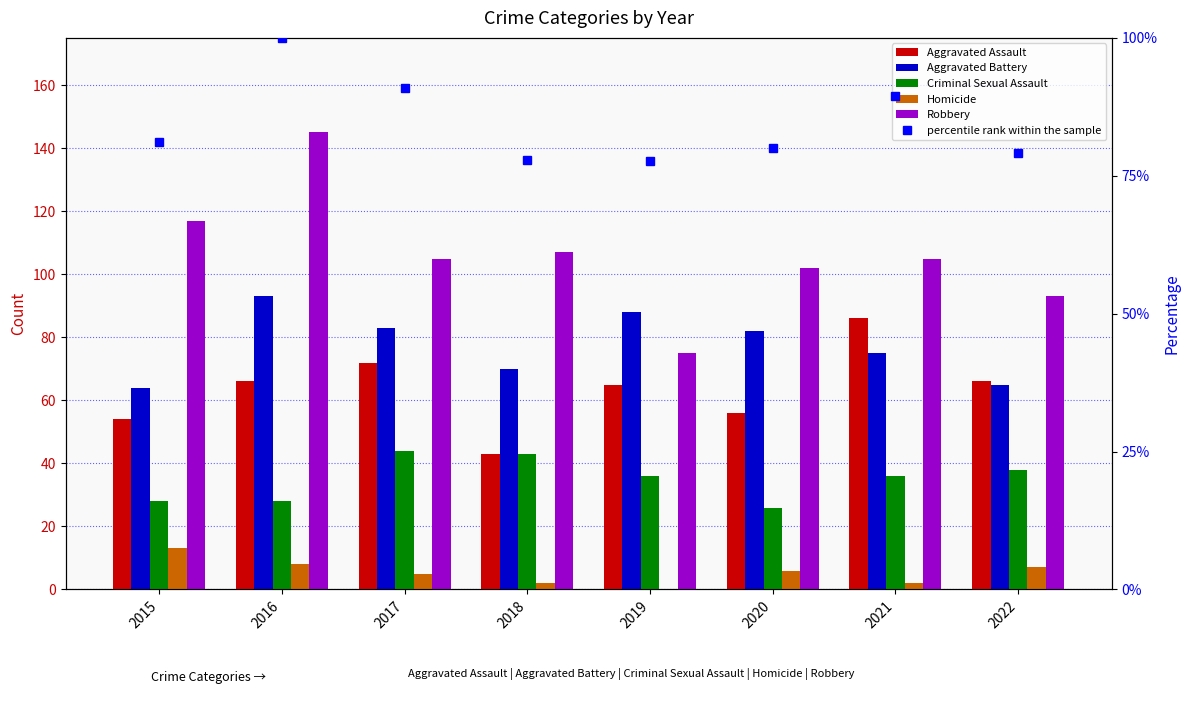

Rank the series at 2022 from highest to lowest value.

Robbery, percentile rank within the sample, Aggravated Assault, Aggravated Battery, Criminal Sexual Assault, Homicide